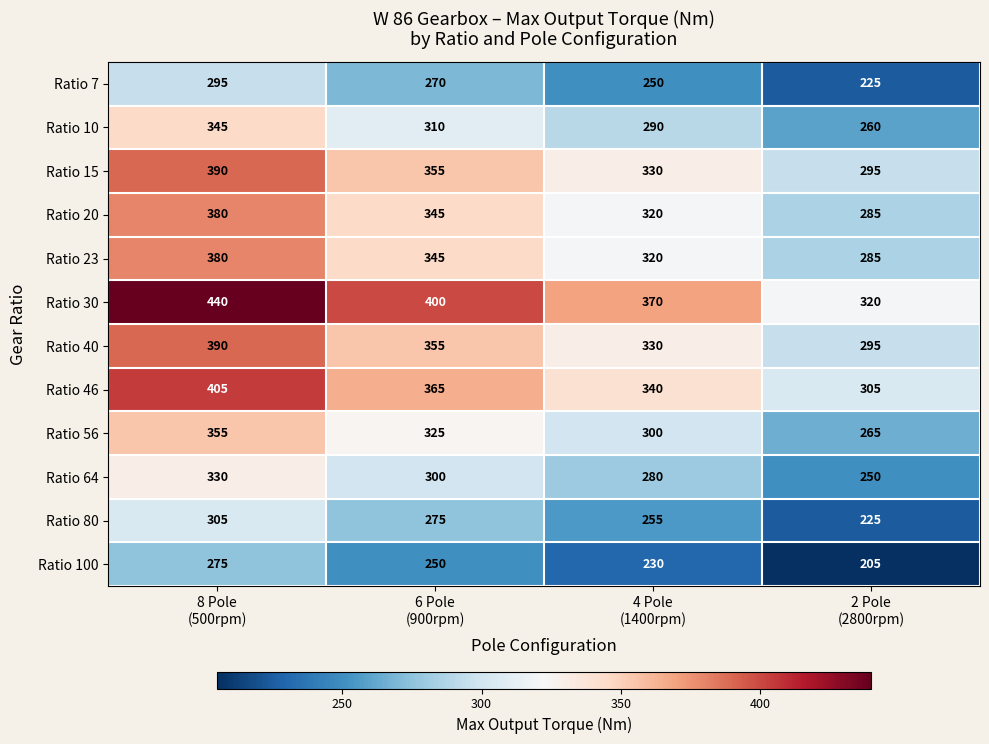

Between 6 Pole
(900rpm) and 4 Pole
(1400rpm), which series saw the biggest shift?

Ratio 30